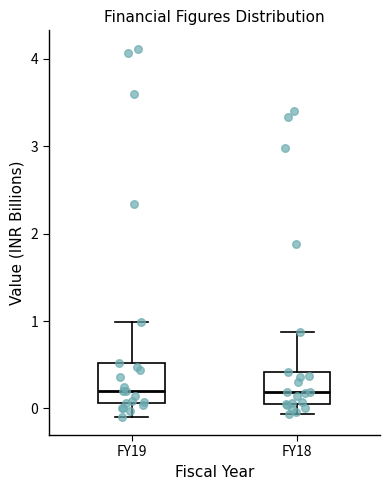

Where does the upper whisker of the box for FY18 end on the y-axis? The values are not printed on the chart, so give them approximately, as read against the axis.

0.9